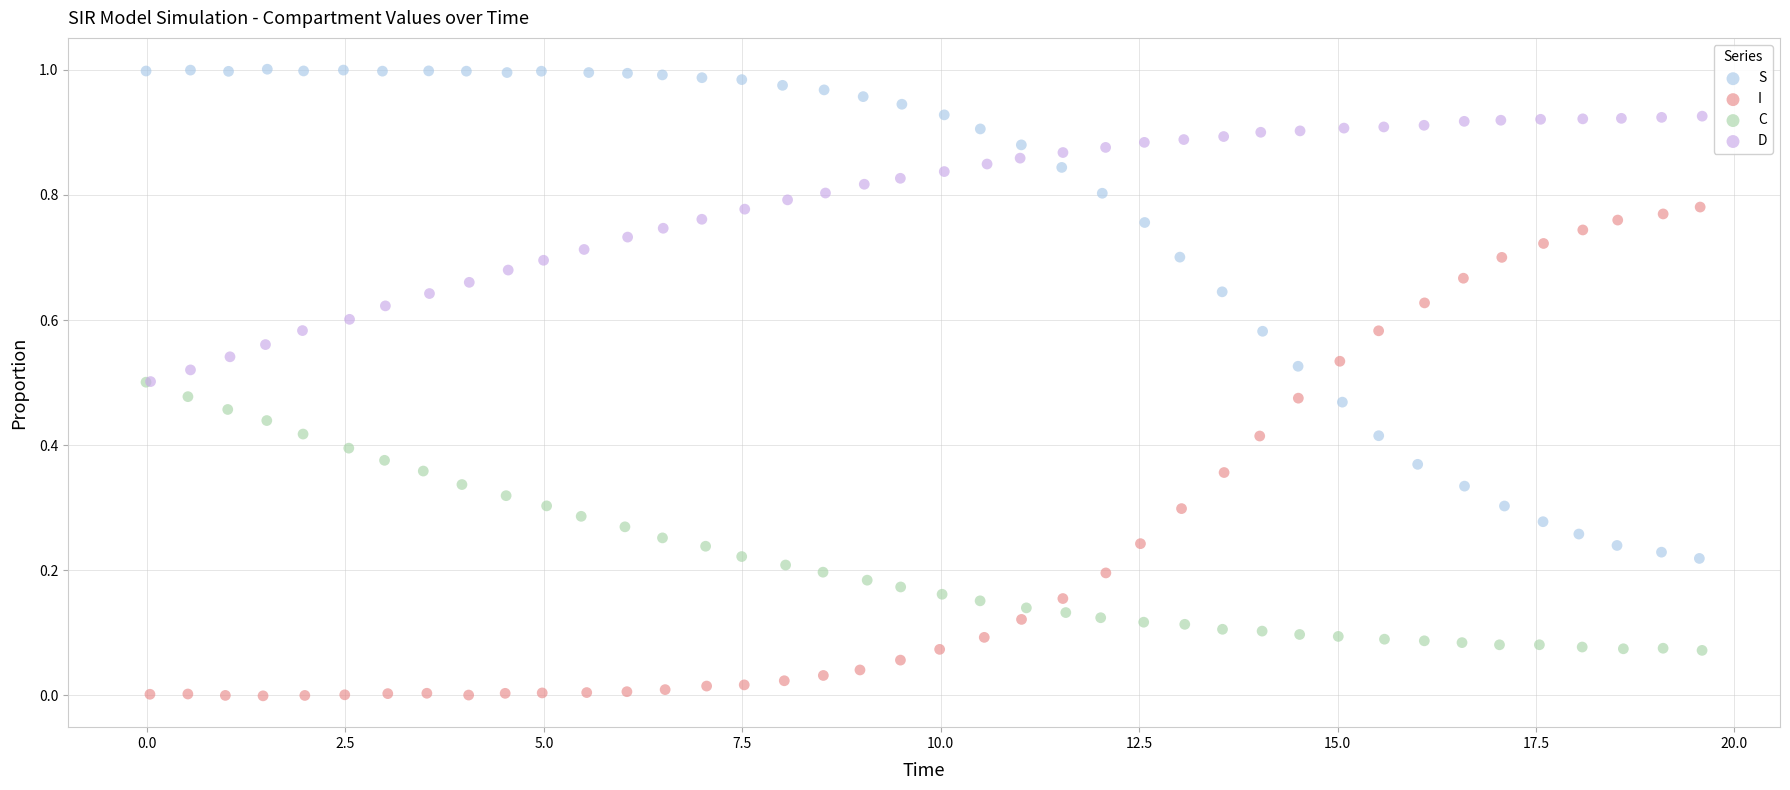

Which series contains the lowest Y value?

I